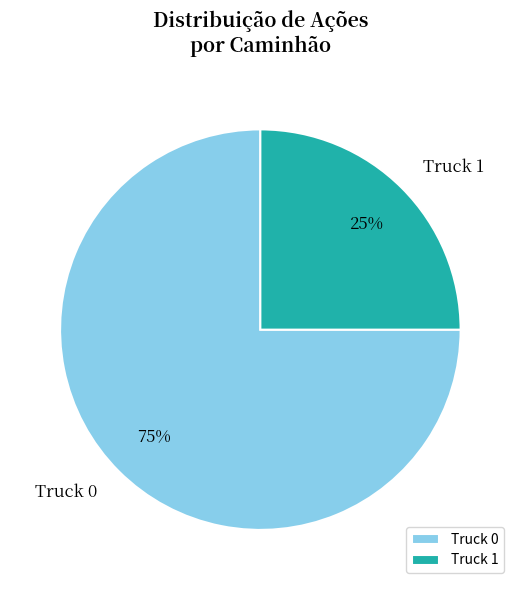

What is the largest slice in the pie chart?

Truck 0